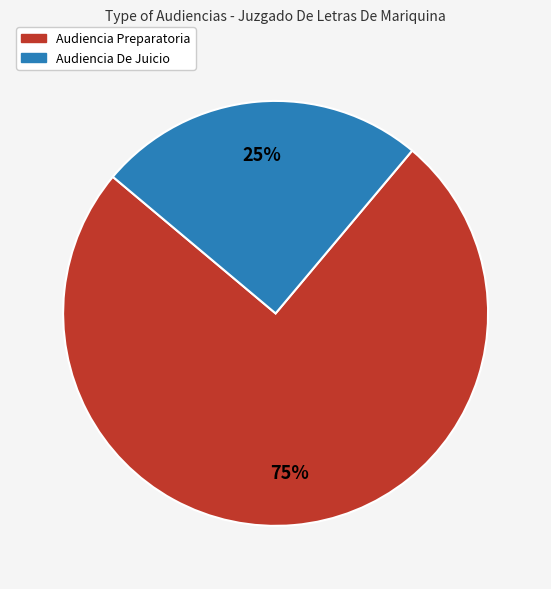

Do Audiencia De Juicio and Audiencia Preparatoria together represent more than half of the pie?

Yes